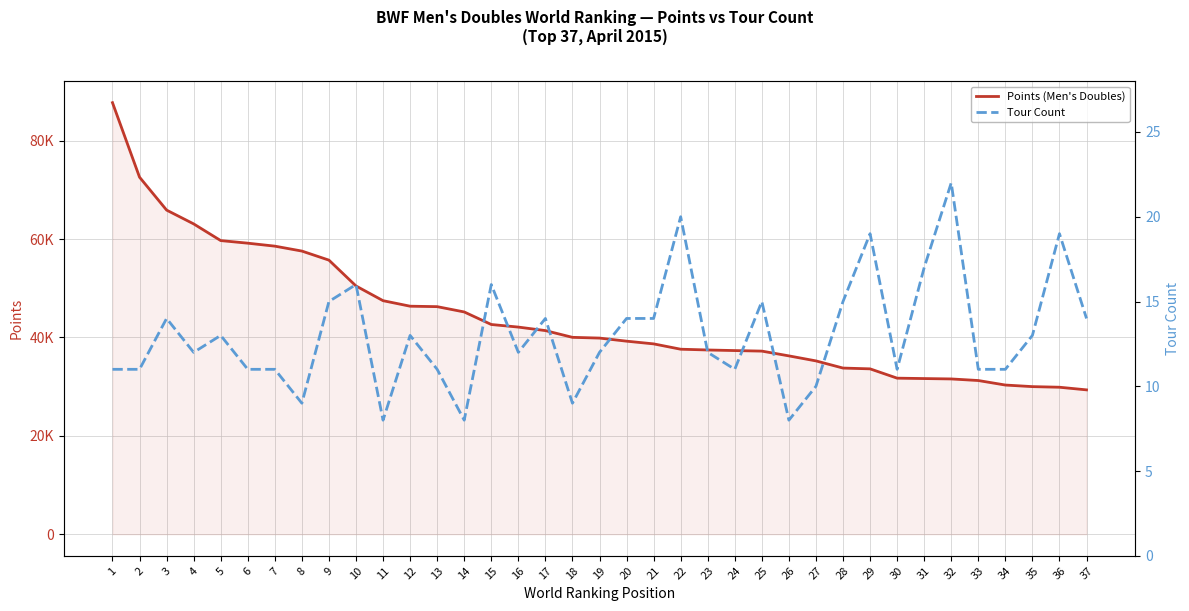

What is the sum of the Points (Men's Doubles) values at 18 and 20?

79281.6